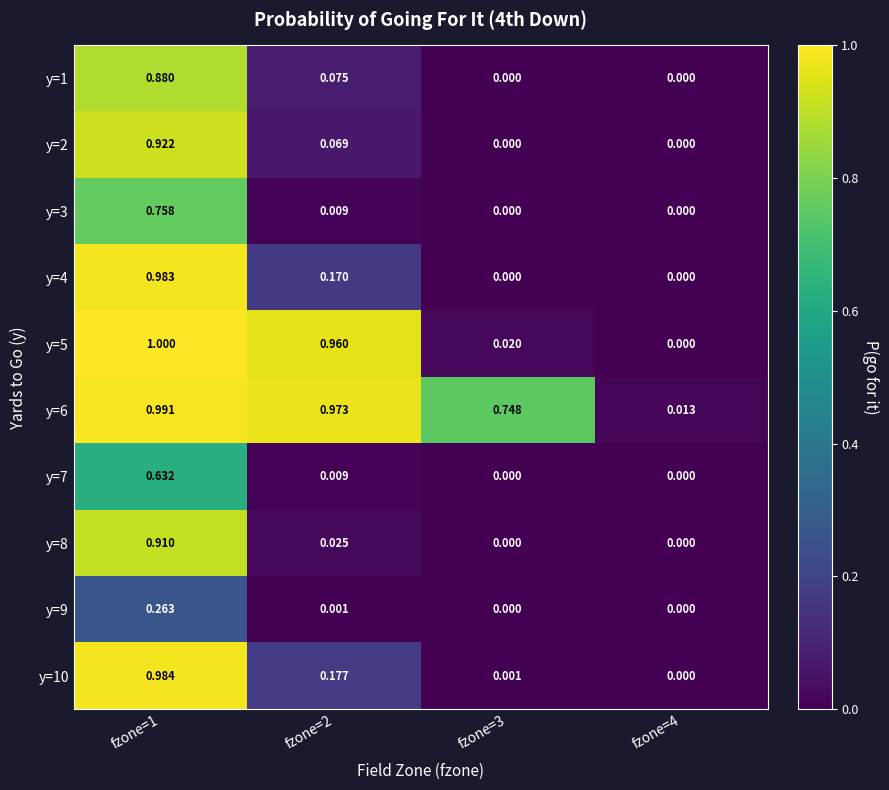

Is the value of y=5 at fzone=1 greater than the value of y=1 at fzone=4?

Yes